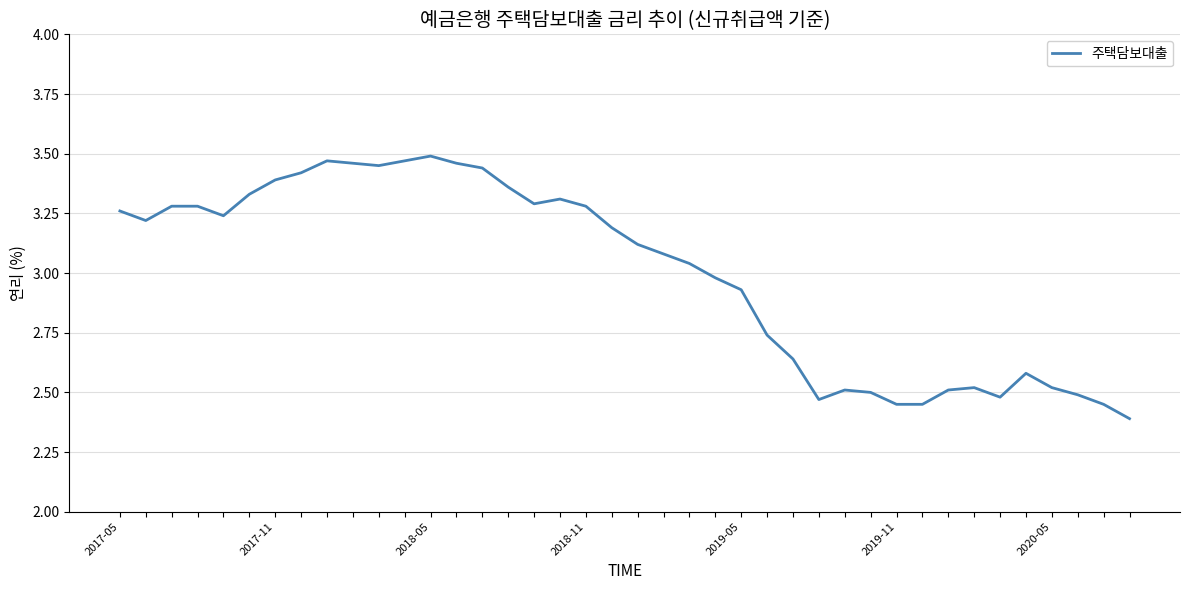

What is the difference between the maximum and minimum values?

1.1